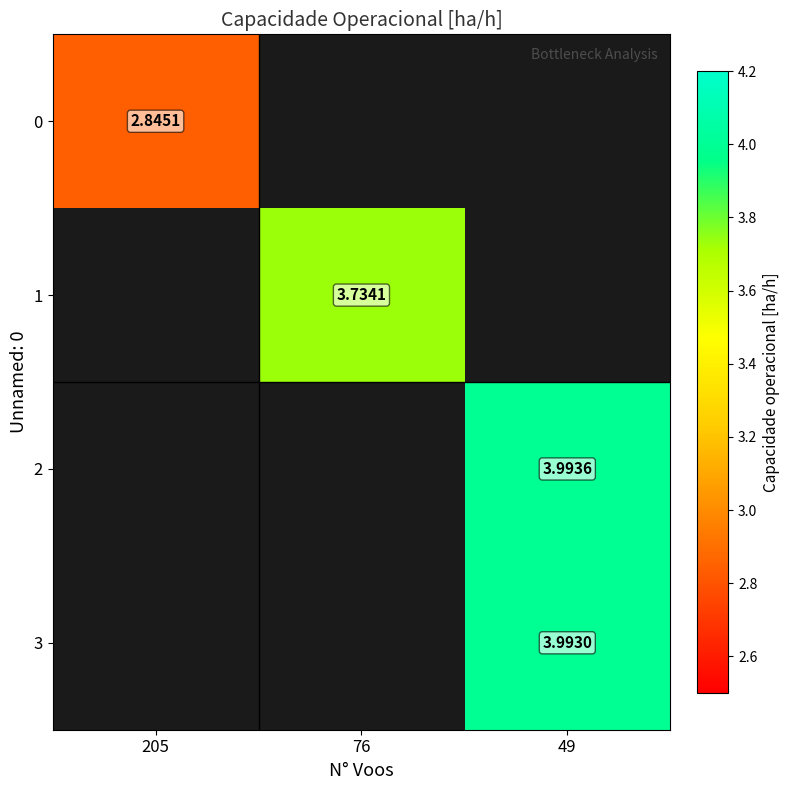

The 2 series shows 5.4 at 49. True or false?

False